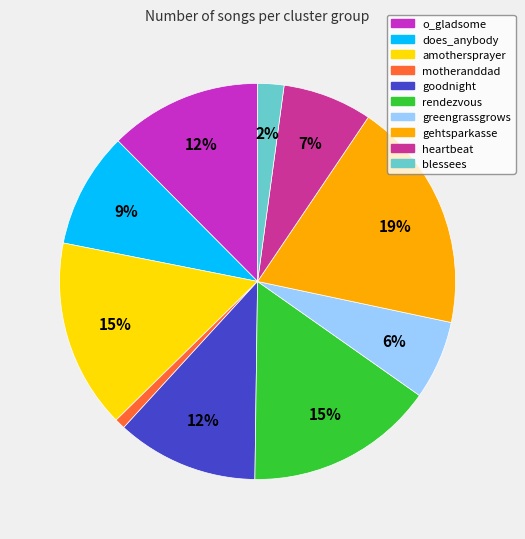

Is it true that goodnight is 12% of the pie?

True